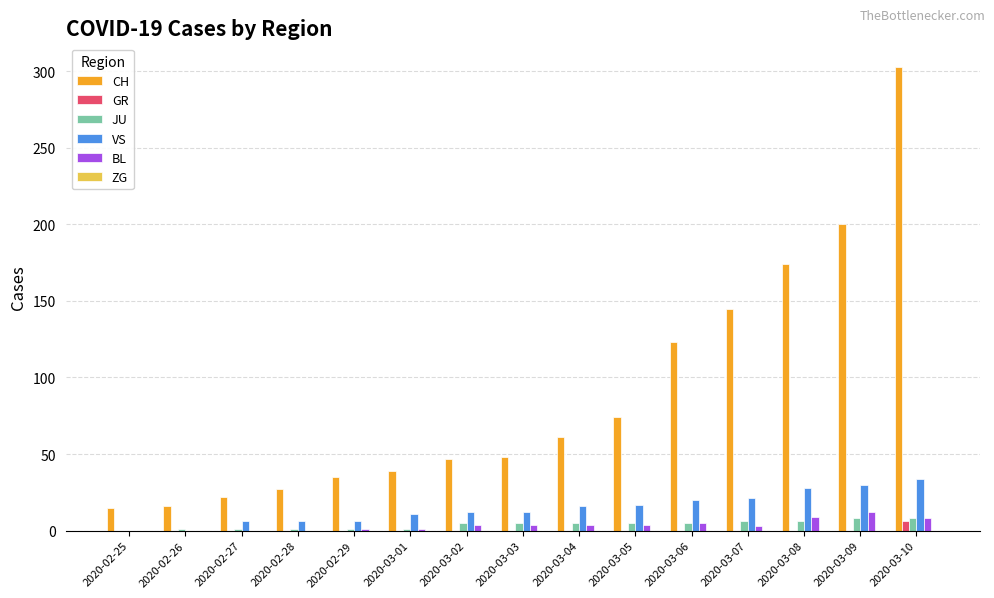

How many groups of bars are there?

15